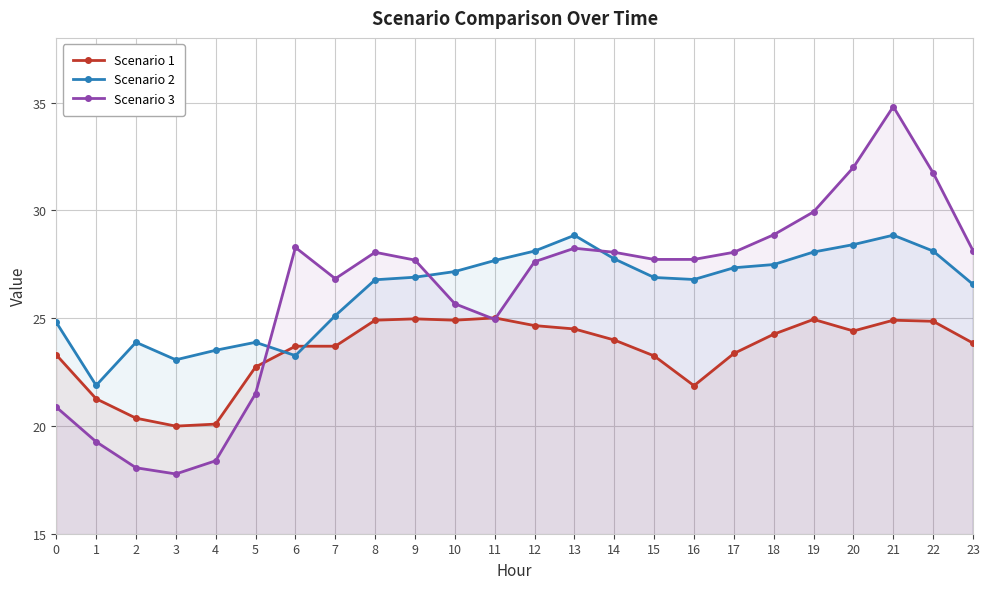

Does the chart have visible grid lines?

Yes